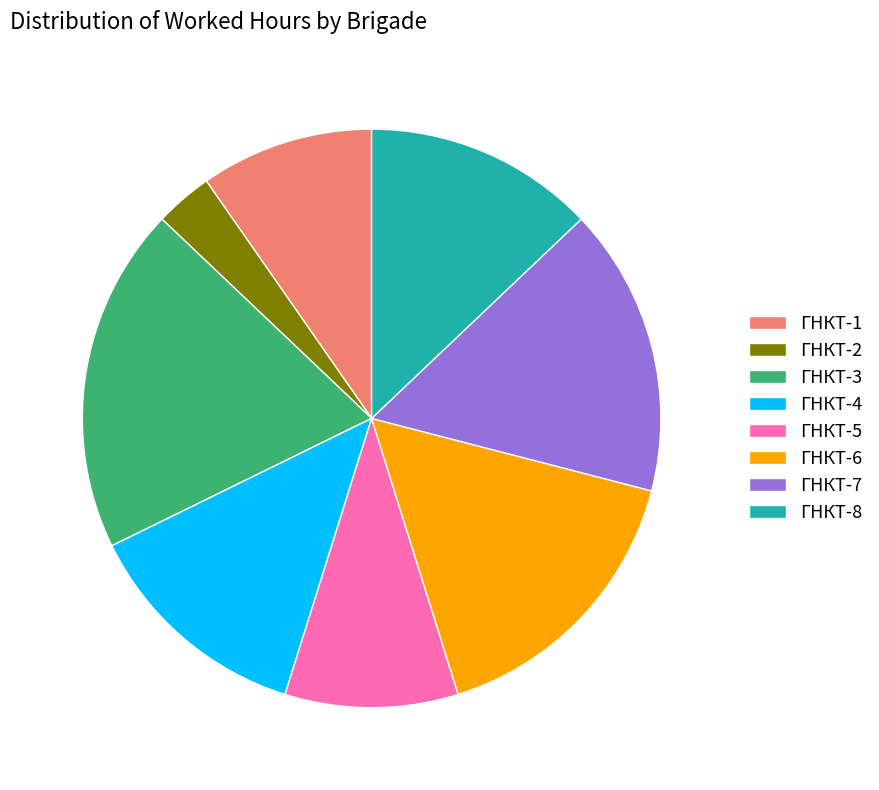

Approximately how many times larger is the value at ГНКТ-4 compared to ГНКТ-5?

1.3